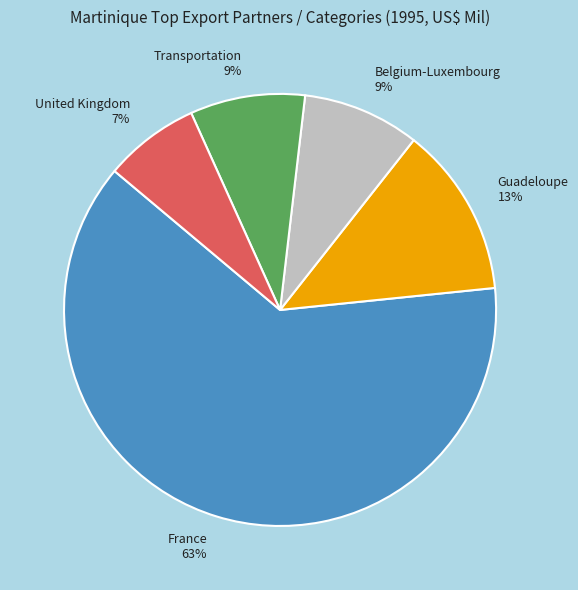

Which slice is the smallest?

United Kingdom